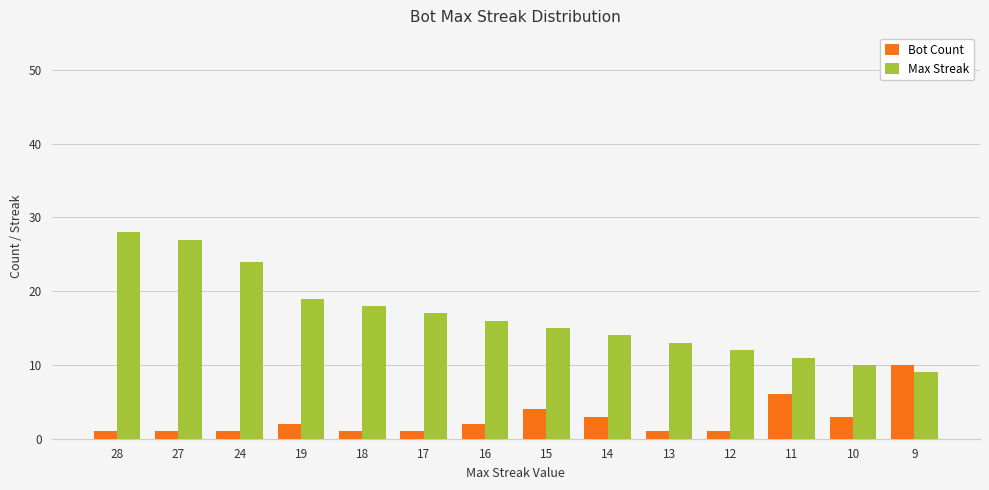

What is the sum of the Max Streak values at 18 and 19?

37